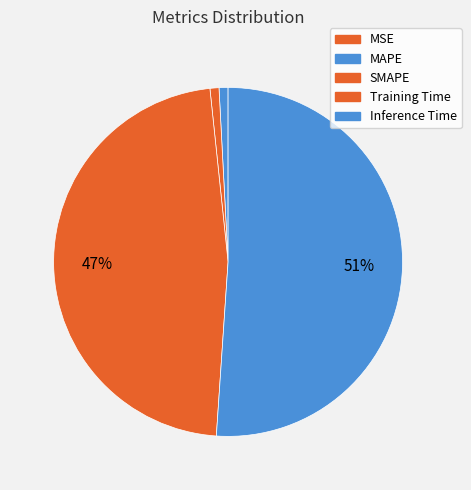

Is it true that Inference Time is 64% of the pie?

False